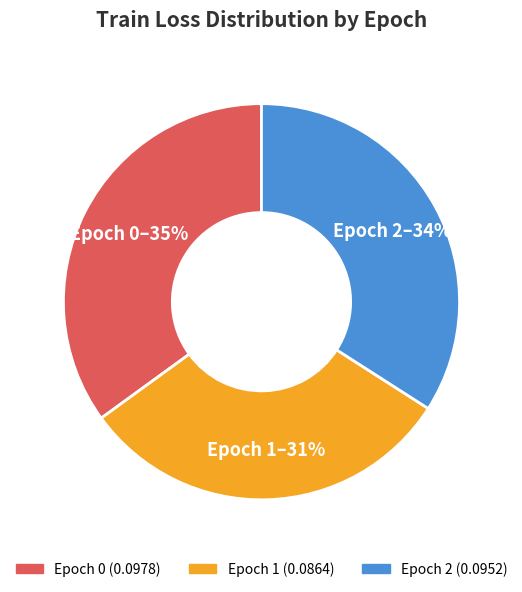

Is there any slice that represents more than half of the pie?

No